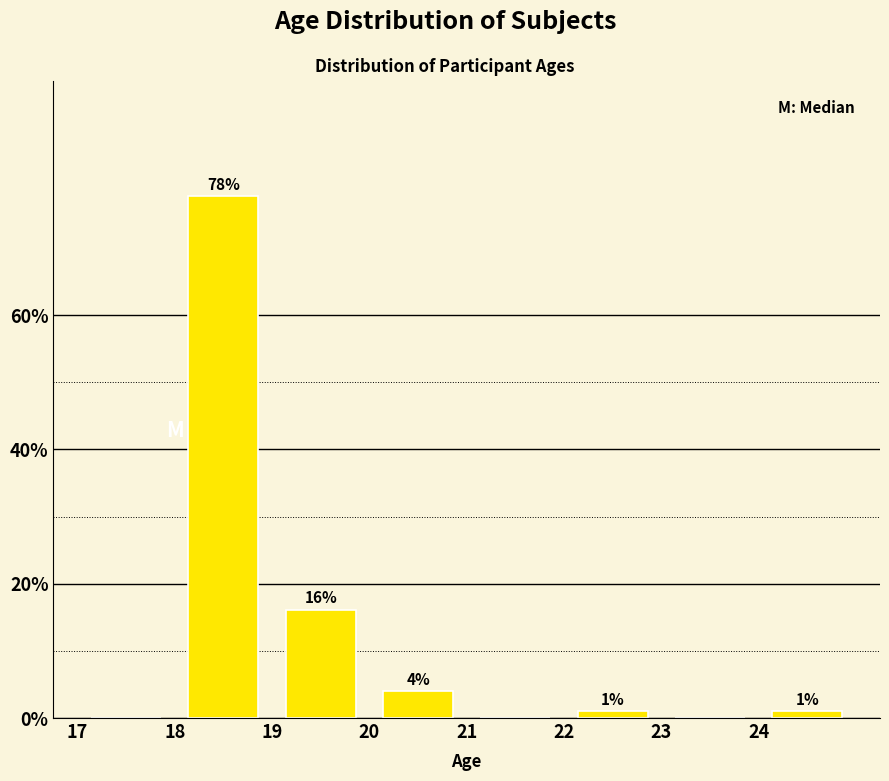

Over which range of the x-axis is the bar tallest?

18 to 19